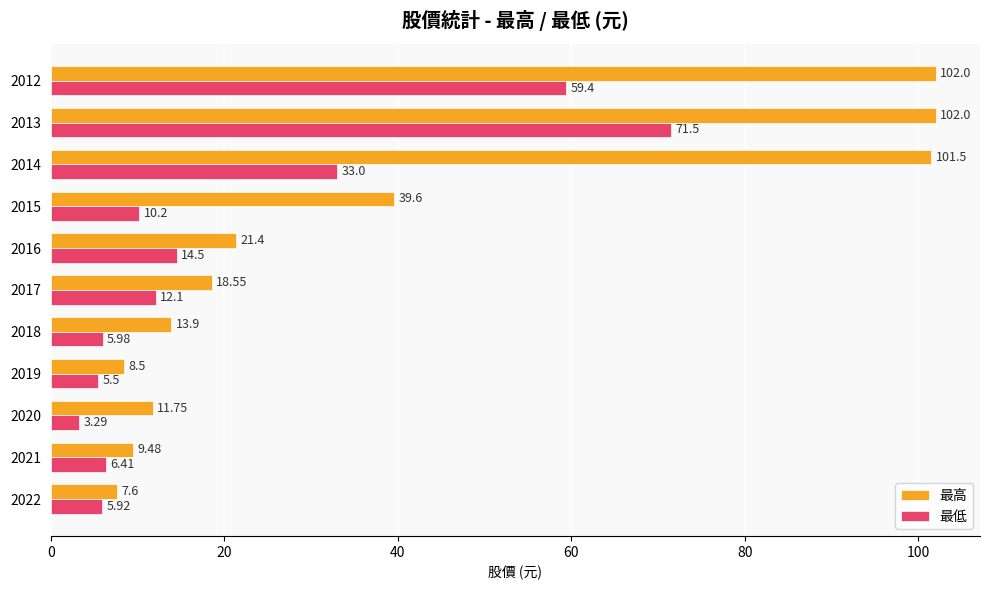

Which series has the largest total across all categories?

最高